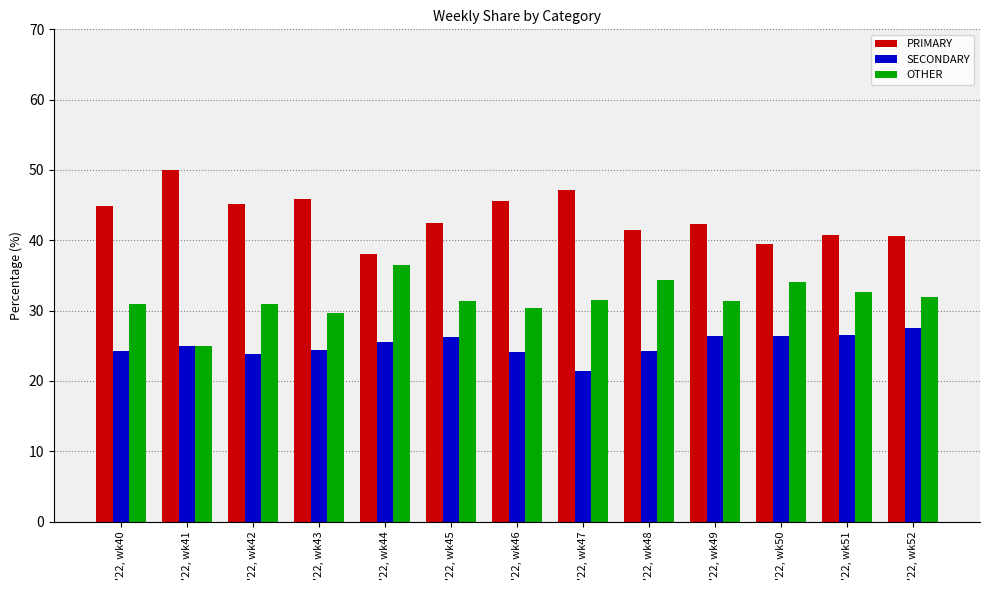

What is the value of the OTHER bar at the 1st from the left?

30.9